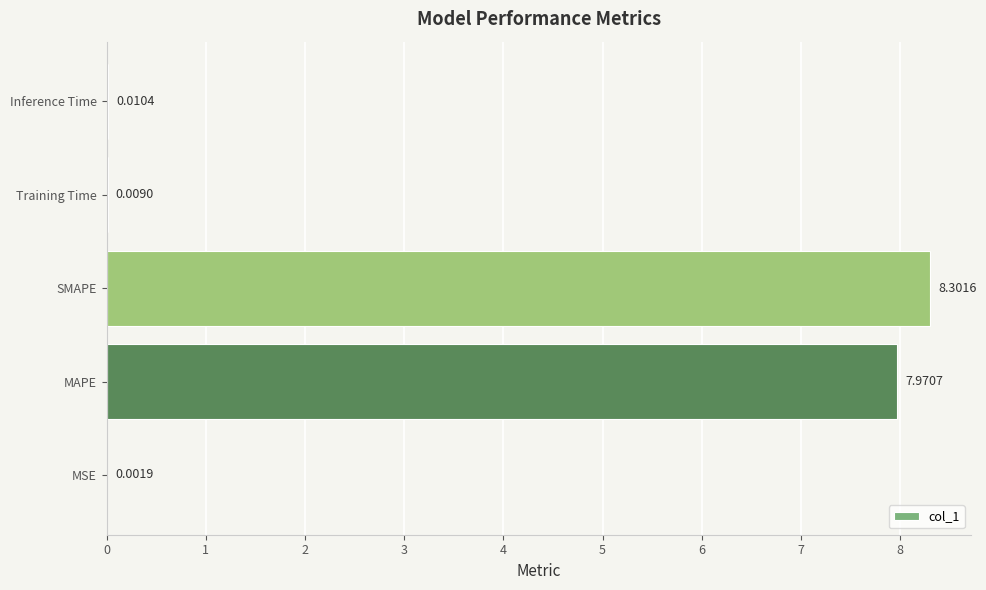

At which label is the value closest to 4?

MAPE